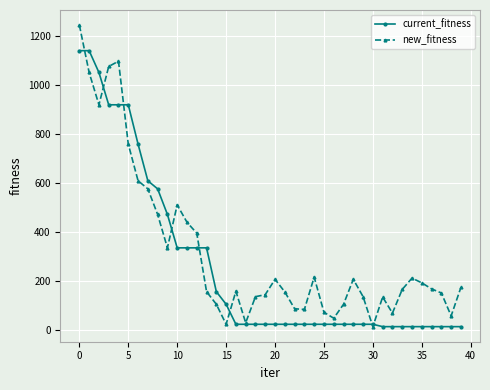

True or false: new_fitness has more than 2 interior local peaks.

True